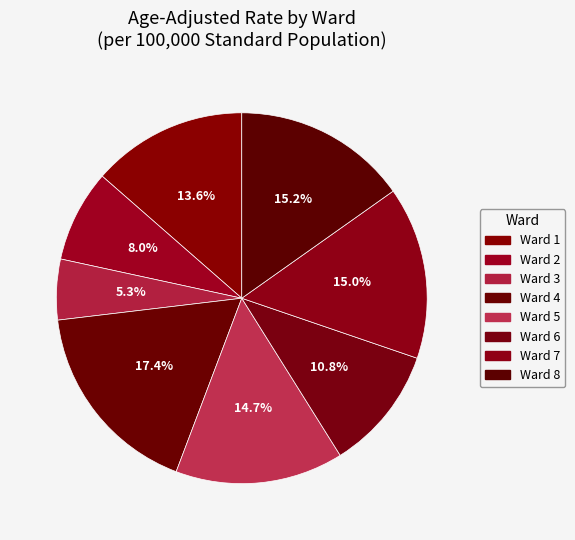

Does Ward 8 account for over 50% of the chart?

No